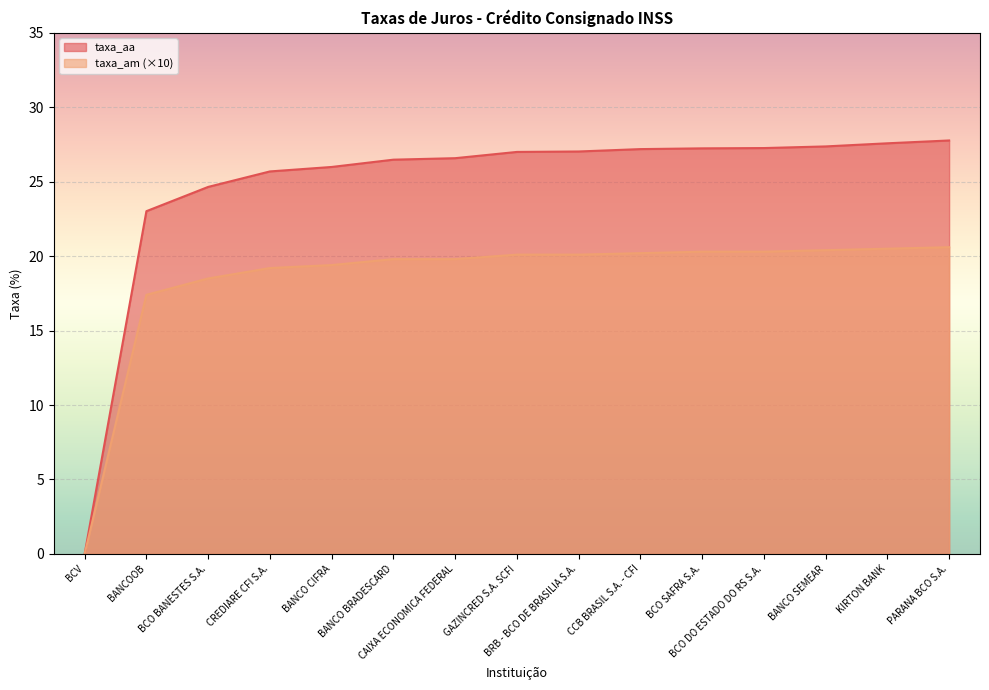

What is the sum of the taxa_am values at BRB - BCO DE BRASILIA S.A. and CCB BRASIL S.A. - CFI?

40.3